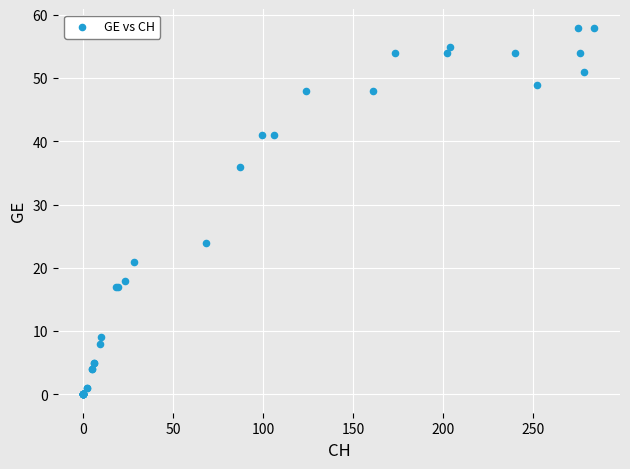

What Y value in the scatter plot is closest to 29?

24